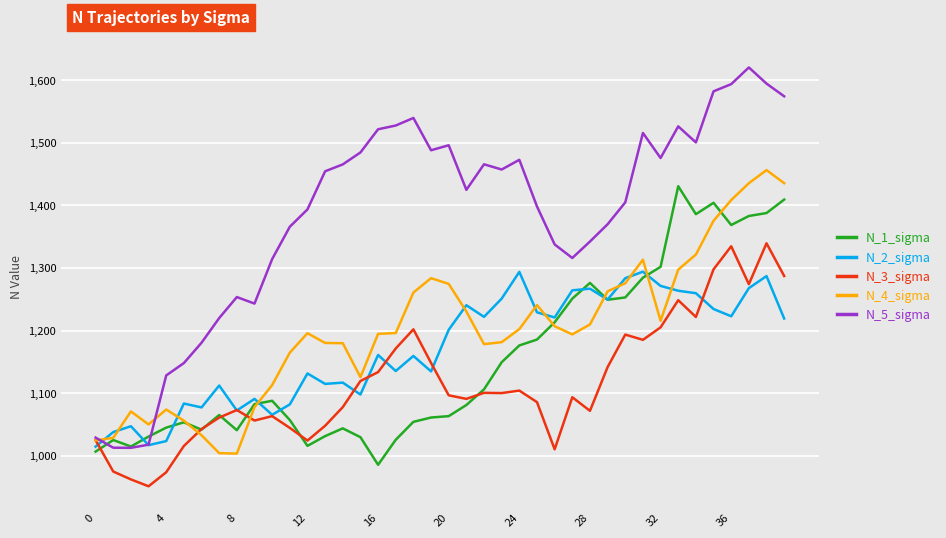

What is the minimum value shown in the chart?

951.4